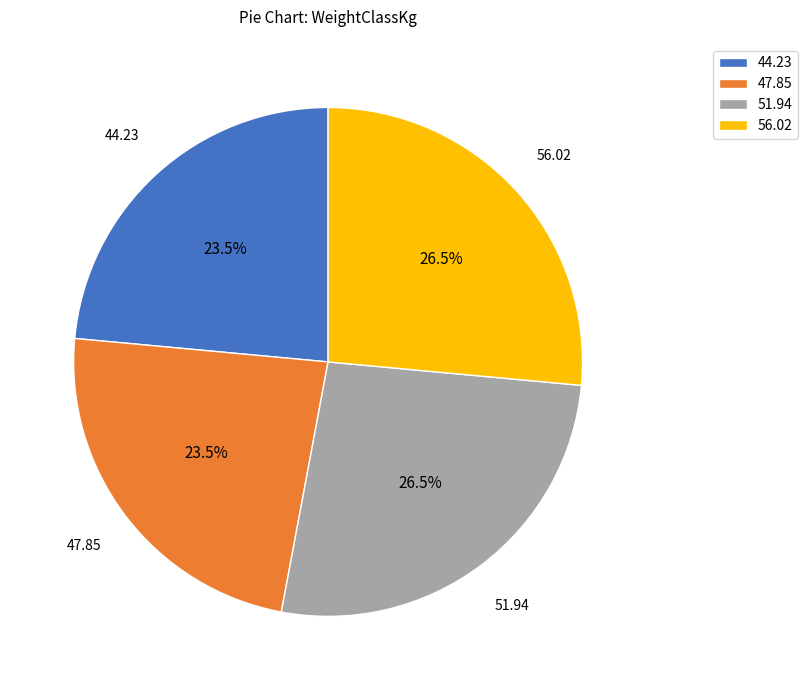

Is there a majority slice in this chart?

No